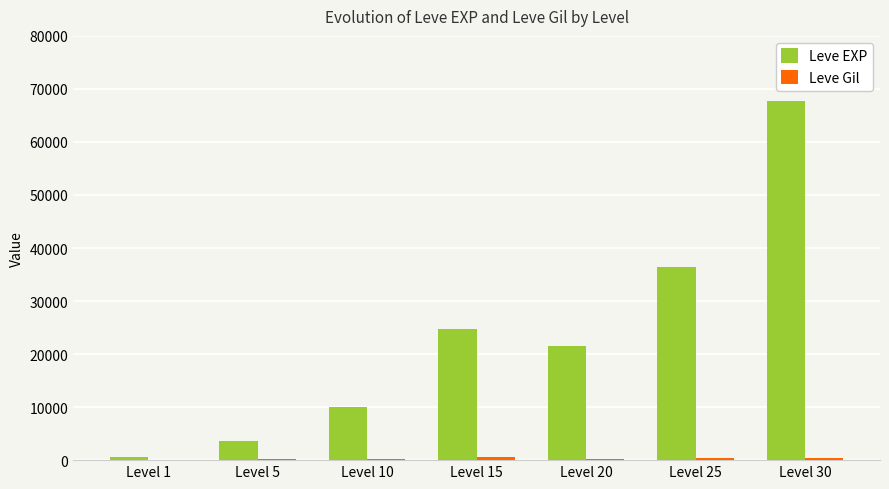

Between Level 5 and Level 25, which series saw the biggest shift?

Leve EXP